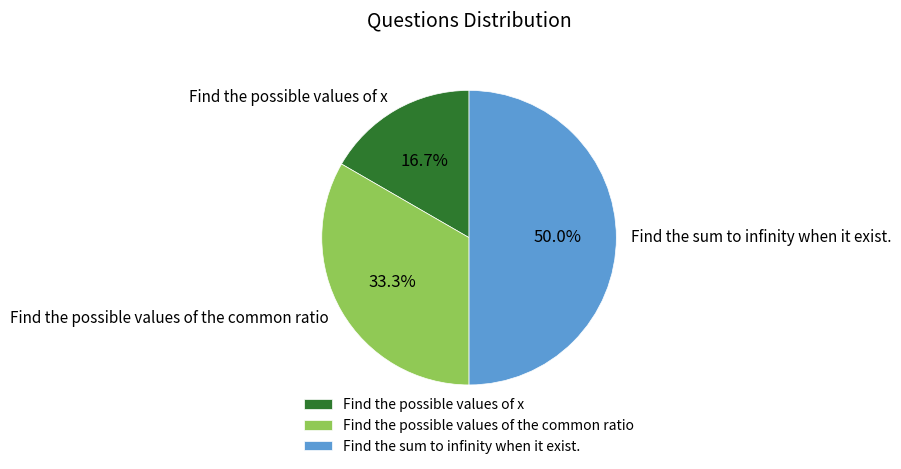

To the nearest percent, what is the average slice percentage?

33%